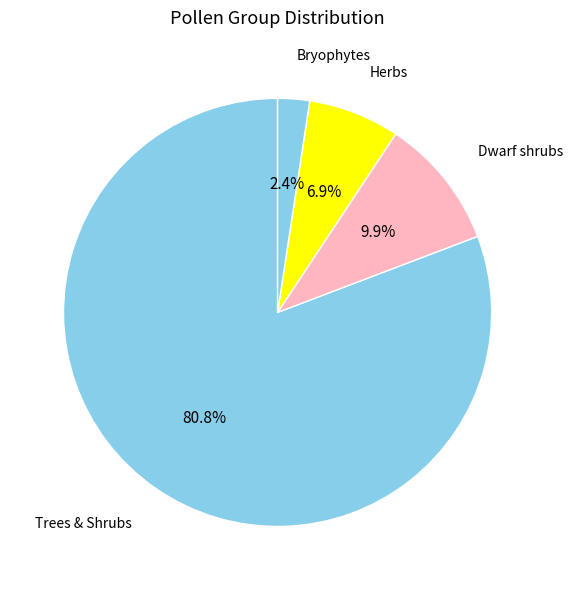

How many slices are in this pie chart?

4